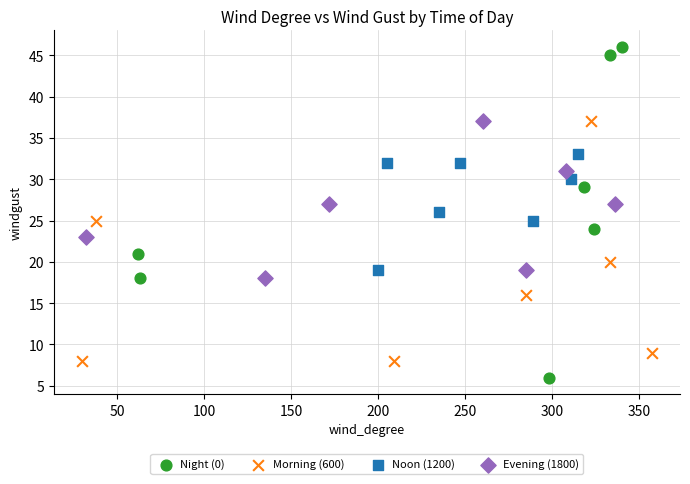

Which series reaches the minimum Y coordinate?

Night (0)